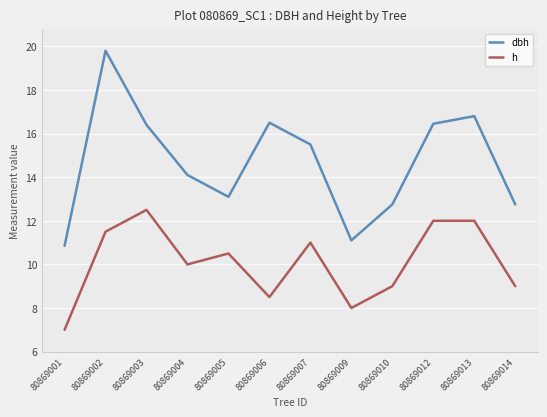

The dbh series shows 15.5 at 80869007. True or false?

True